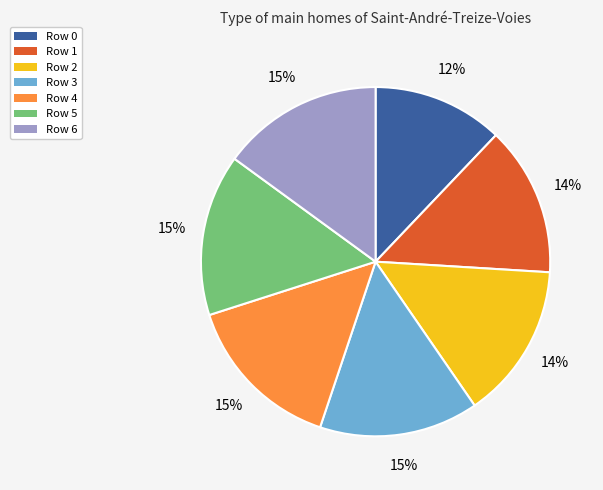

To the nearest percent, what is the difference between the largest and smallest slice percentages?

3%